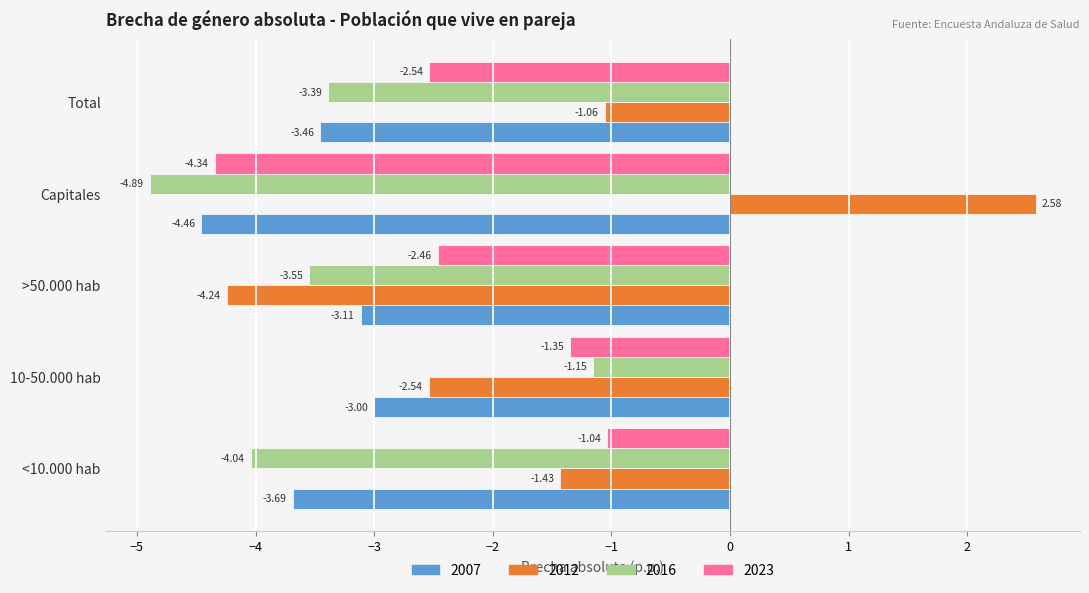

What is the difference between the highest and lowest values at <10.000 hab?

3.0